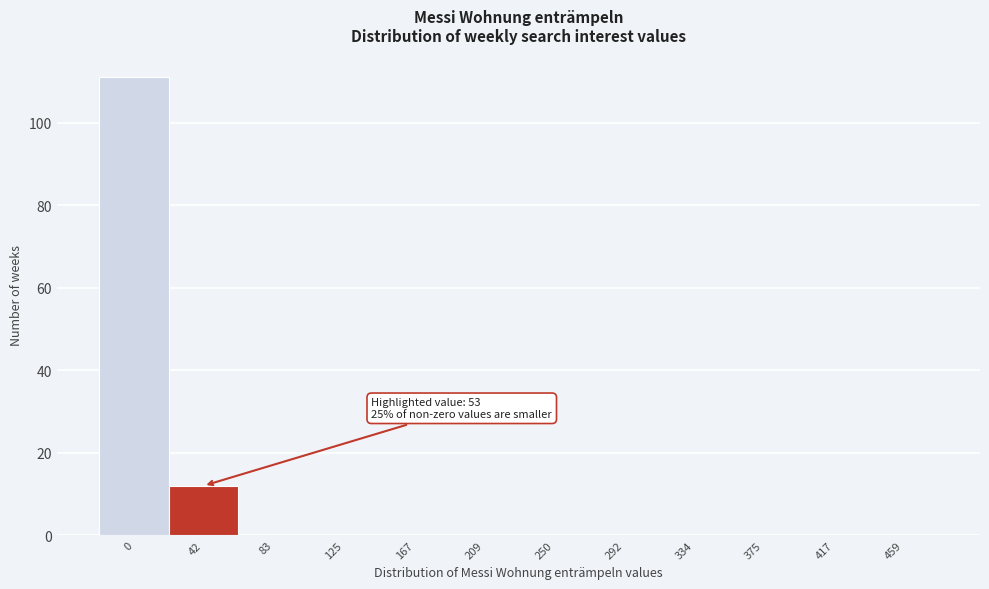

Reading right to left, what are all the values shown in this chart?

459=0	417=0	375=0	334=0	292=0	250=0	209=0	167=0	125=0	83=0	42=12	0=111